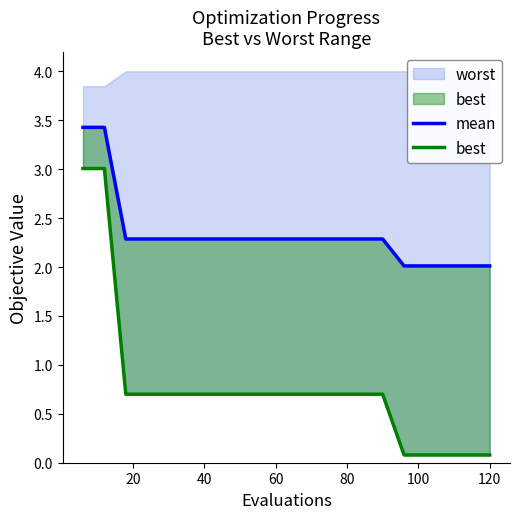

Which series has the largest range (max minus min)?

best